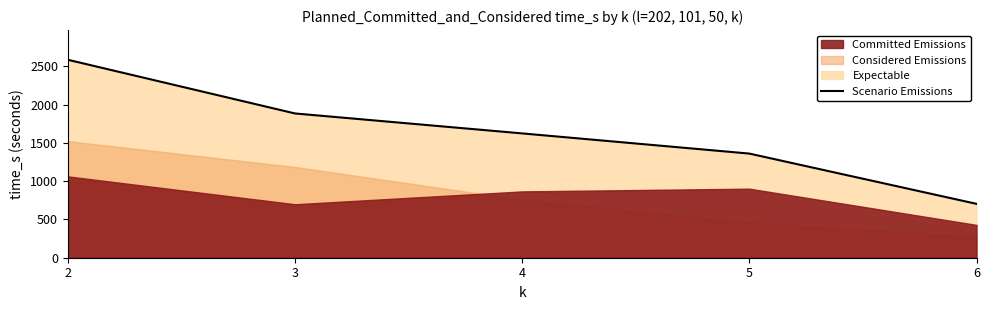

Rank the categories by Scenario Emissions value from highest to lowest.

2, 3, 4, 5, 6